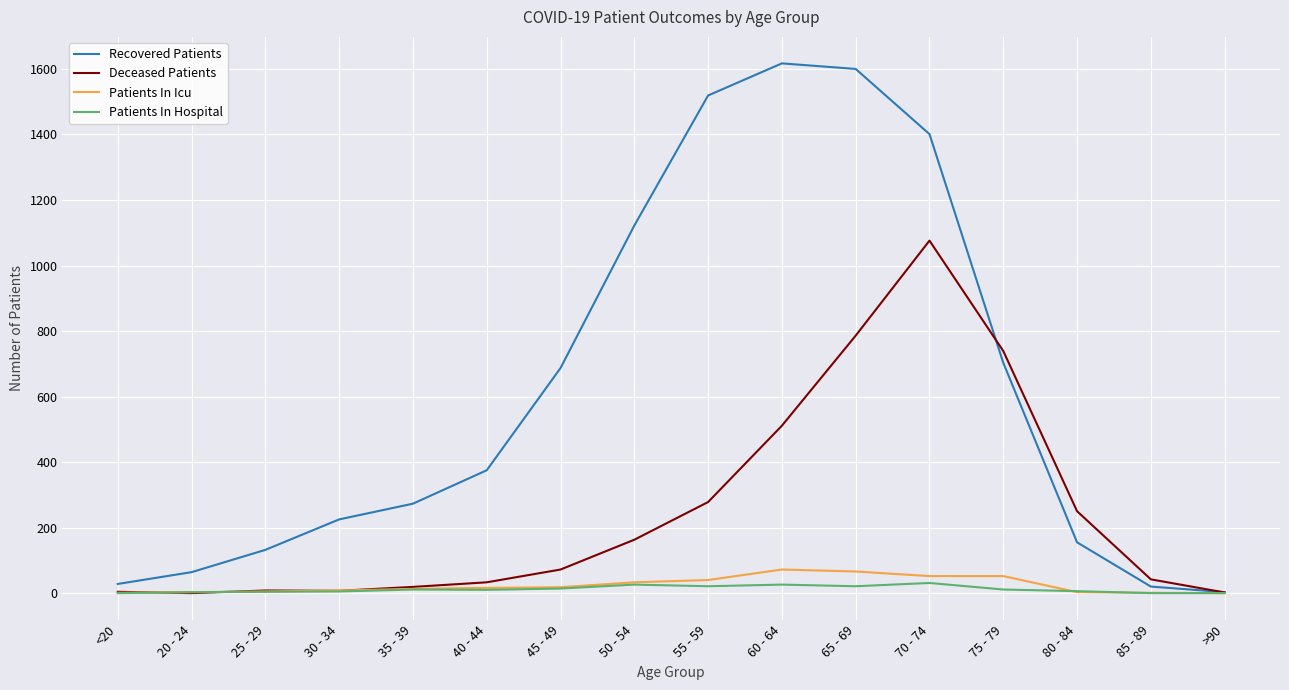

Which series has the largest total across all categories?

Recovered Patients